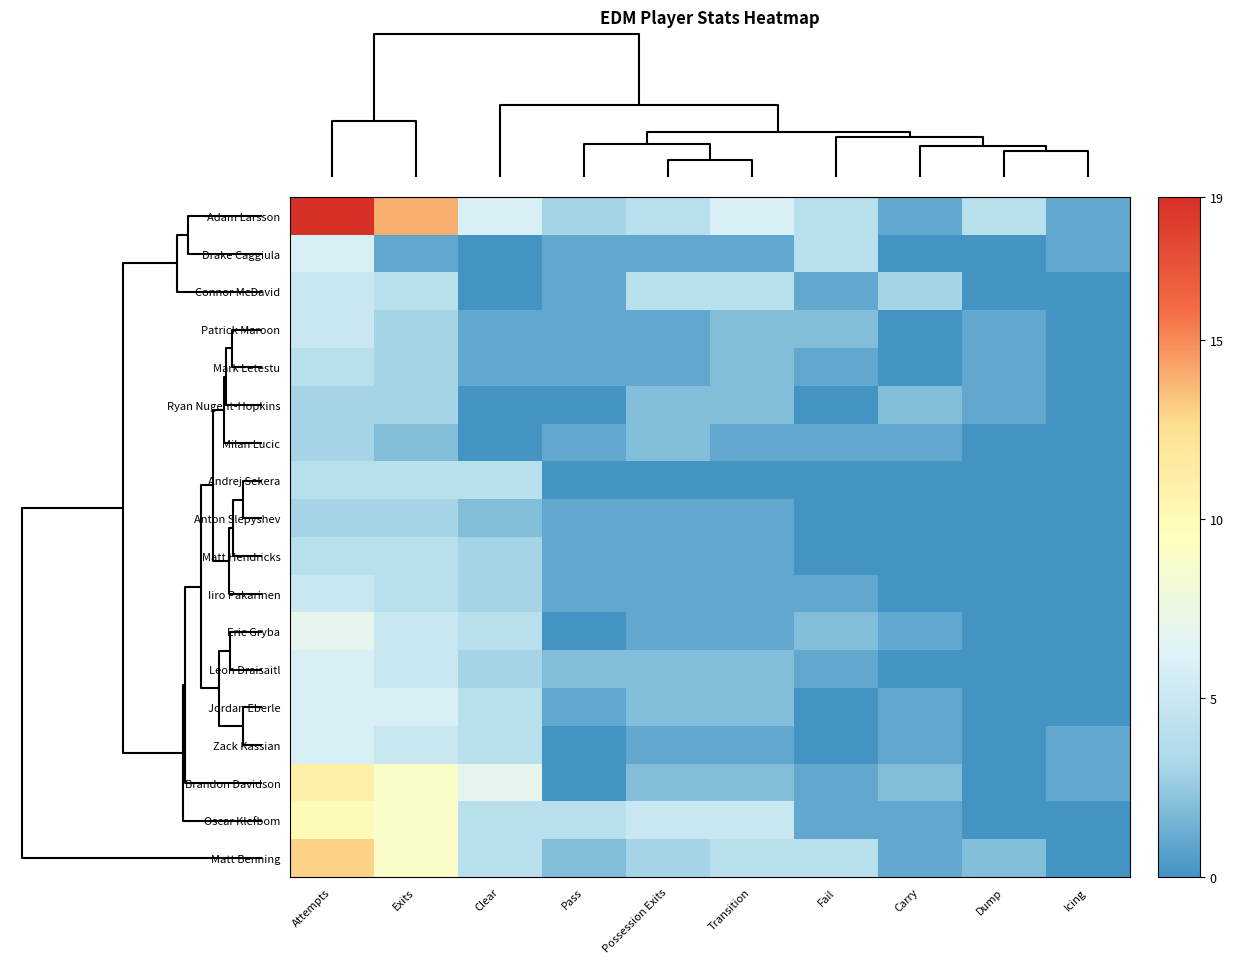

Which series has the largest total across all categories?

Adam Larsson